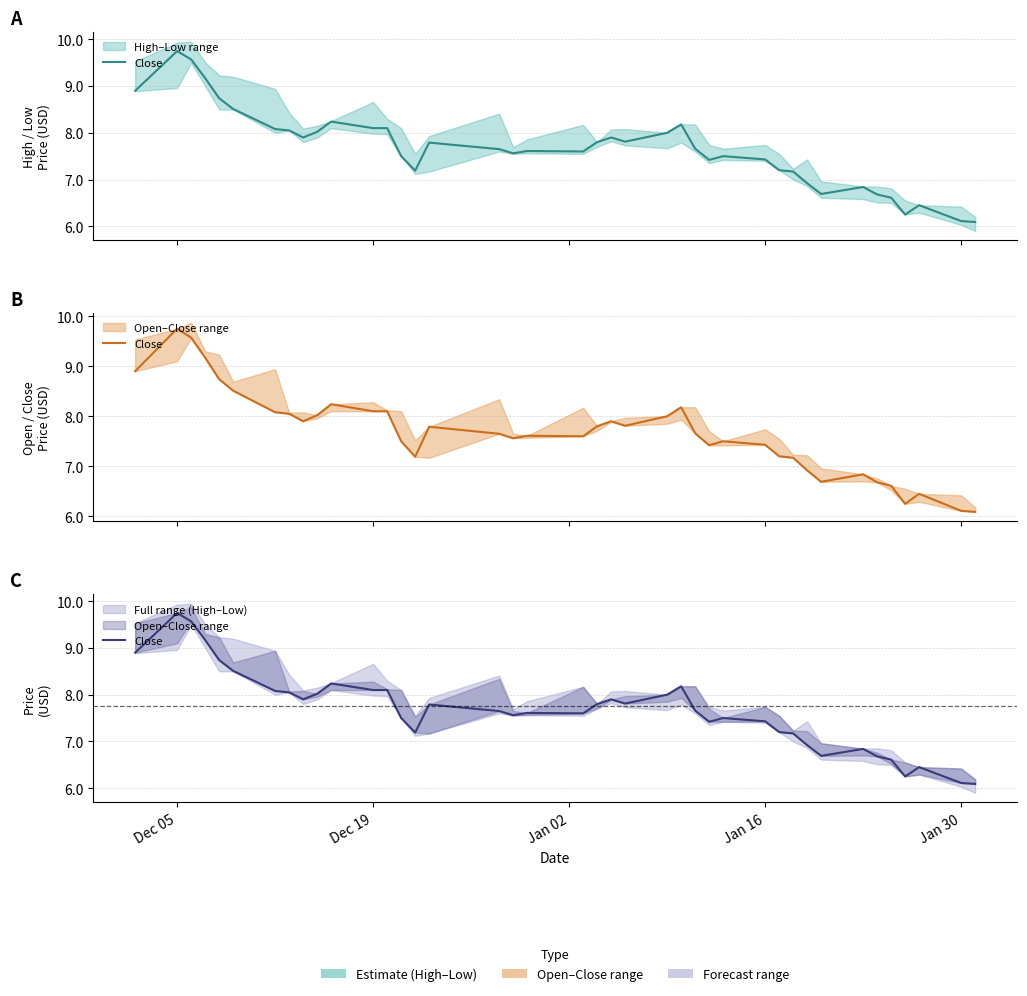

What is the greatest value displayed?

9.8